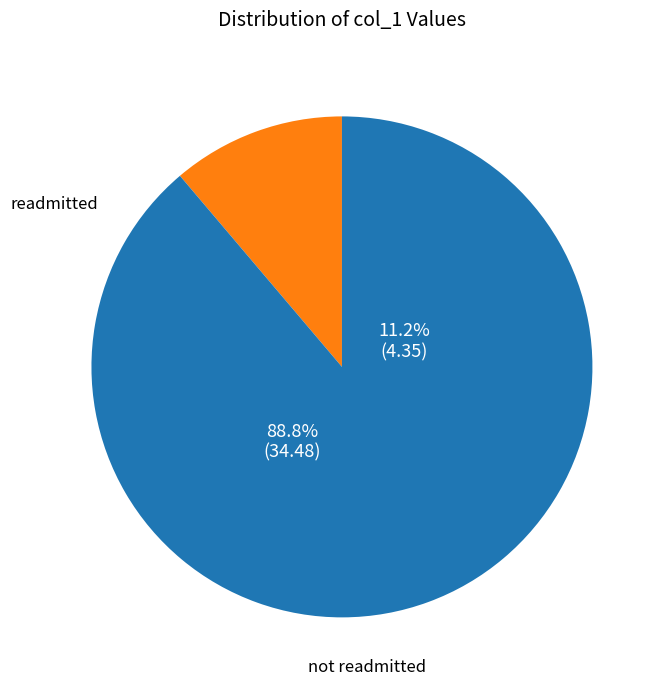

The 13 slice represents 1% of the pie. True or false?

False